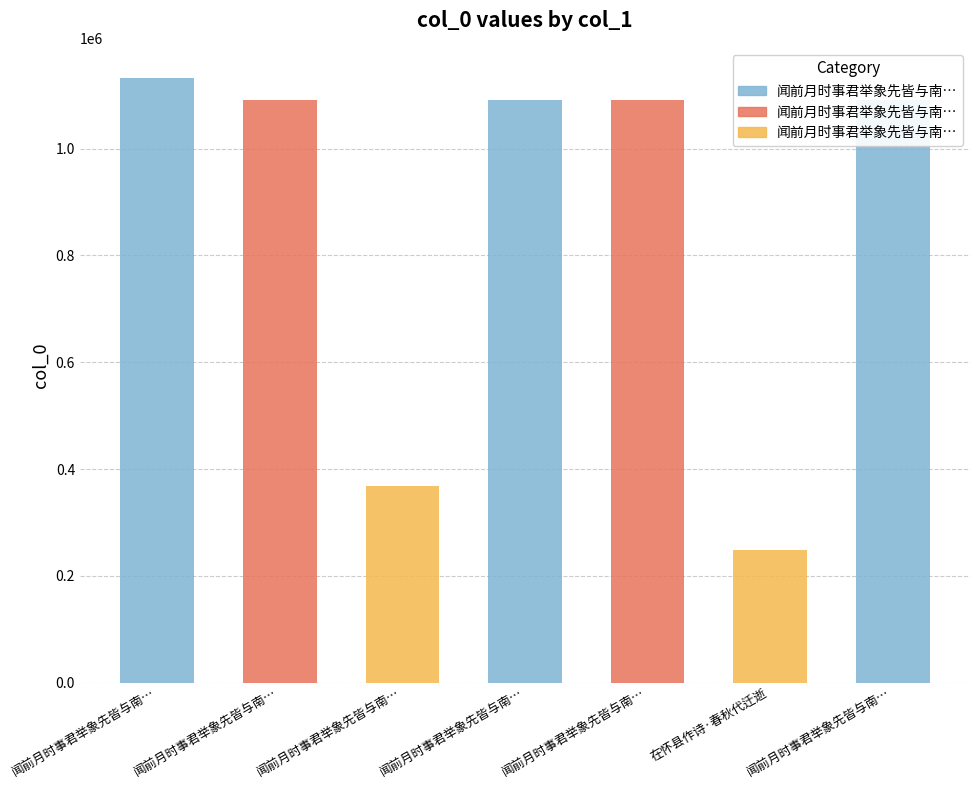

Which has a higher value, 在怀县作诗·春秋代迁逝 or 闻前月时事君举象先皆与南宫之选是日读易诗春秋作四首 其一?

闻前月时事君举象先皆与南宫之选是日读易诗春秋作四首 其一